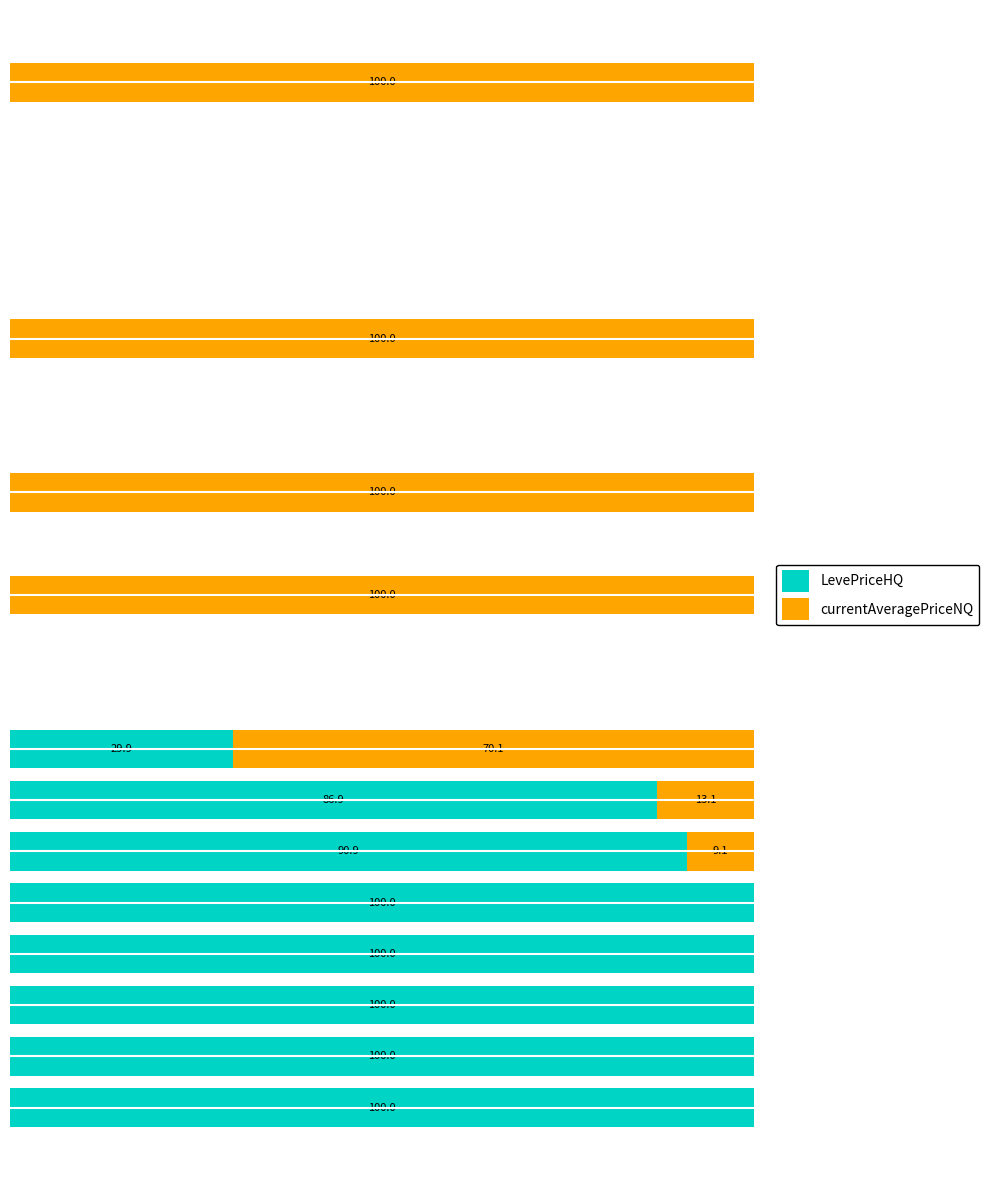

What are all the series names shown in the legend?

LevePriceHQ, currentAveragePriceNQ